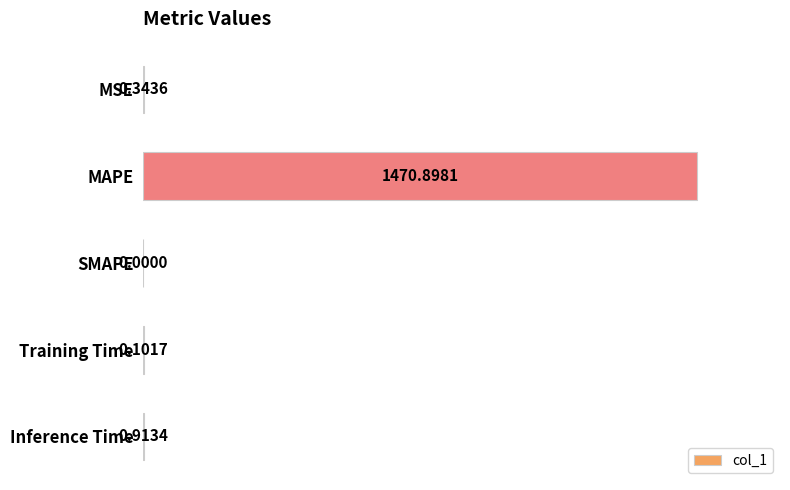

What is the maximum value shown in the chart?

1470.9